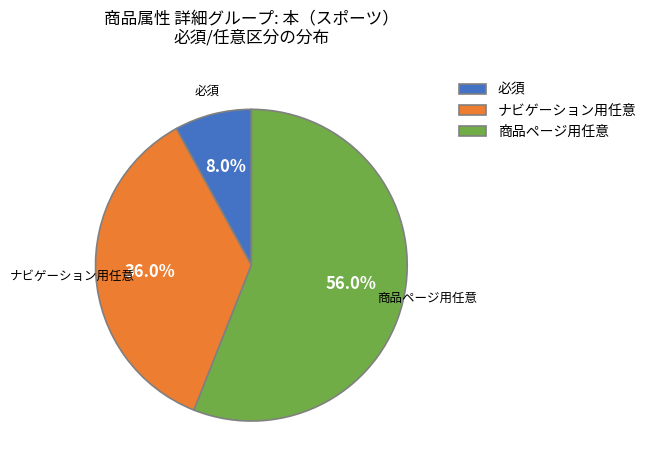

Does any single category account for the majority?

Yes